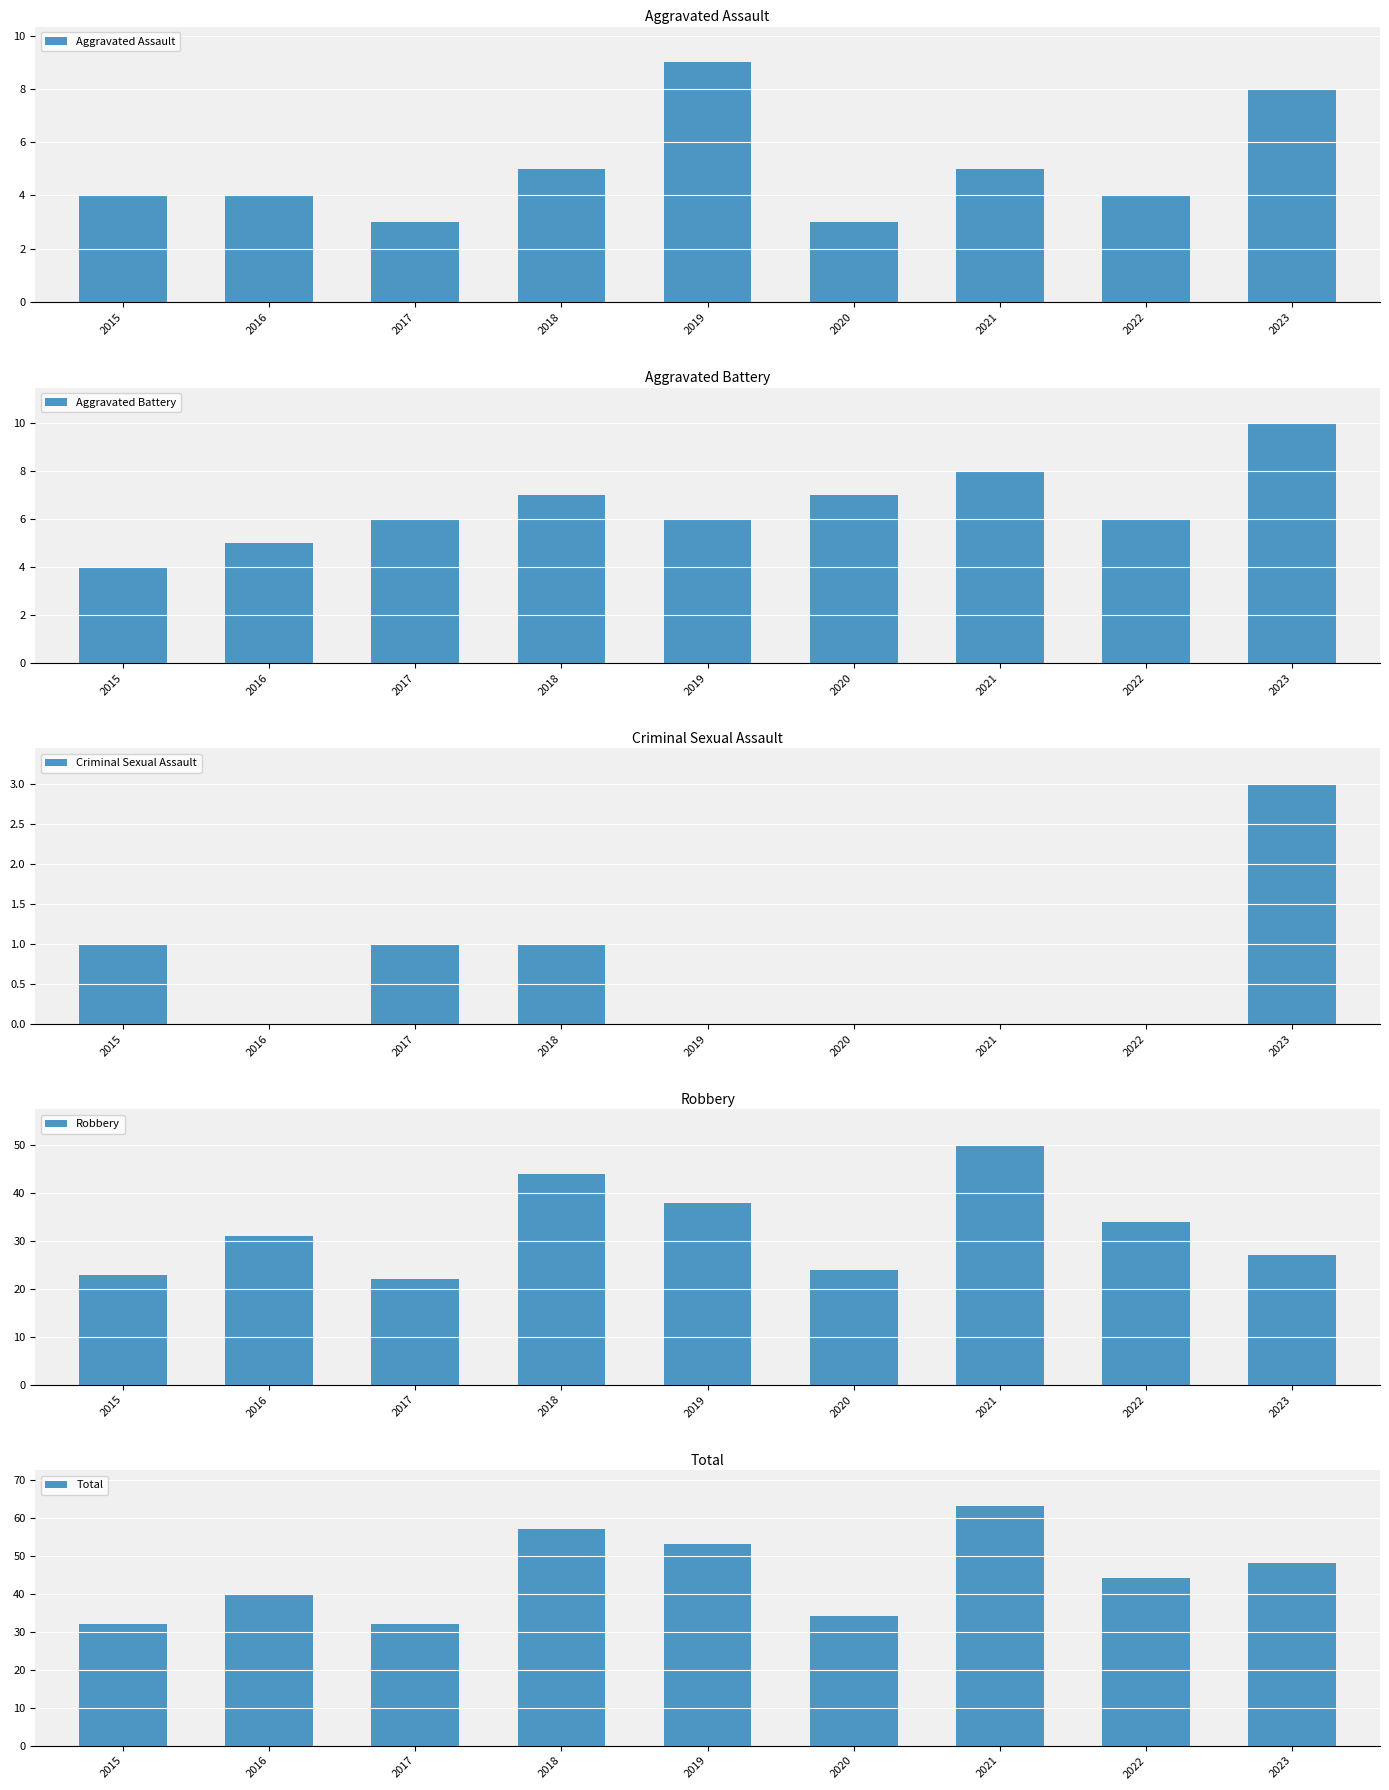

The value of Criminal Sexual Assault at 2022 is 0. True or false?

True